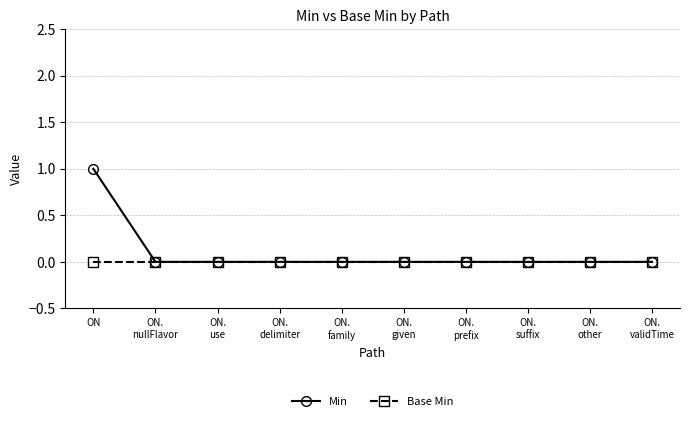

Which series has the widest spread of values?

Min